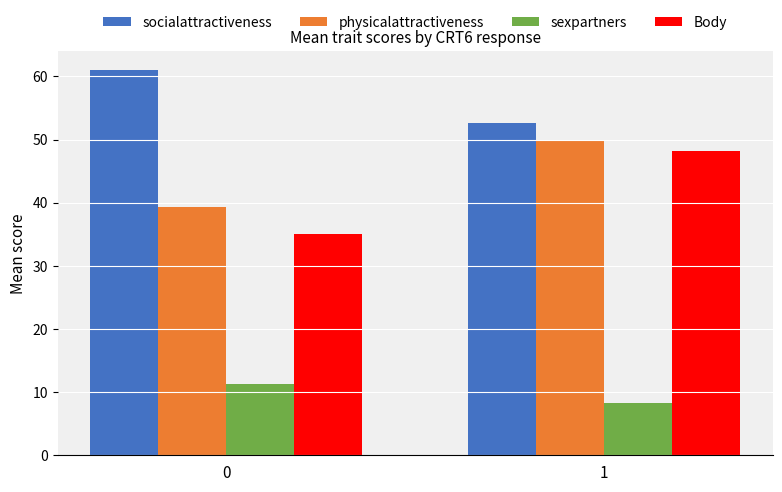

What is the average value of the sexpartners series?

9.8